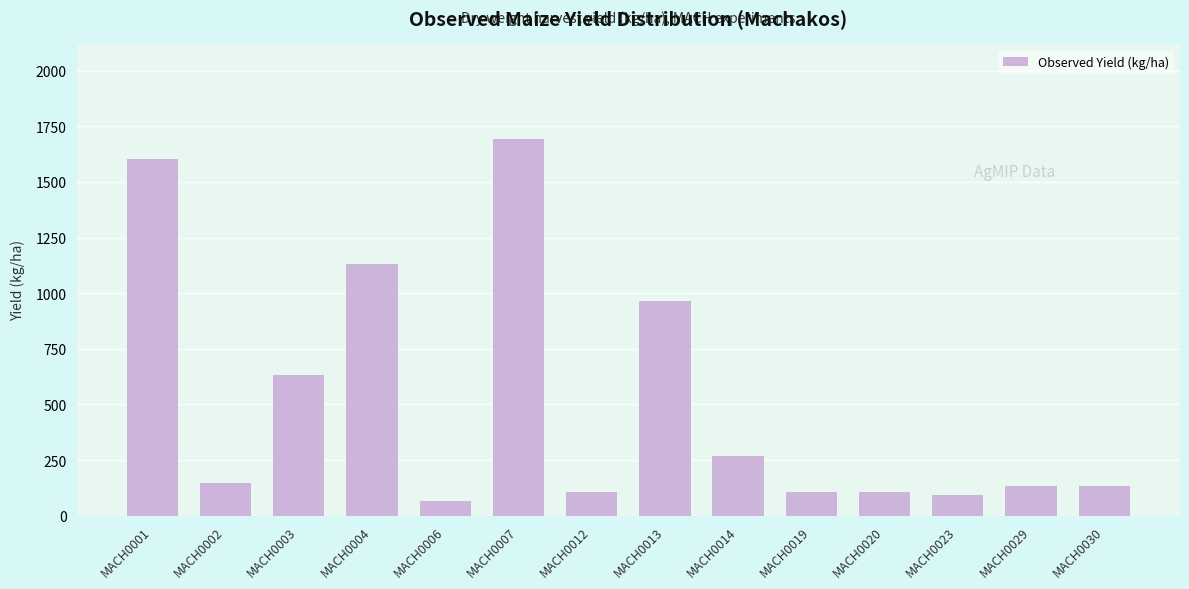

How many distinct data groups are displayed?

1